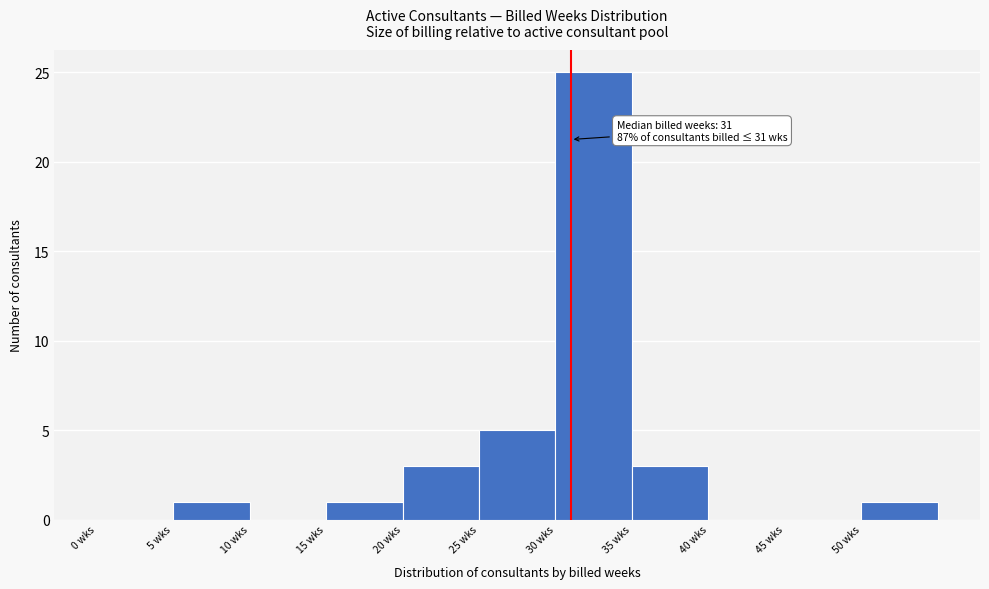

Over which range of the x-axis is the bar tallest?

30 to 35